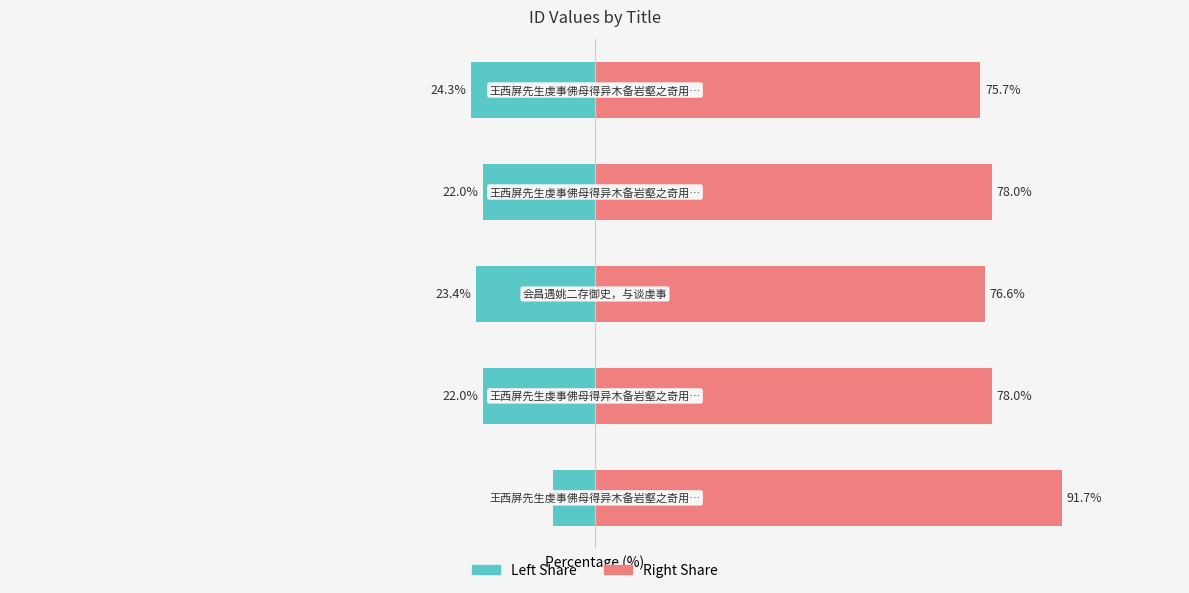

Which series has the largest total across all categories?

col_0 (right)